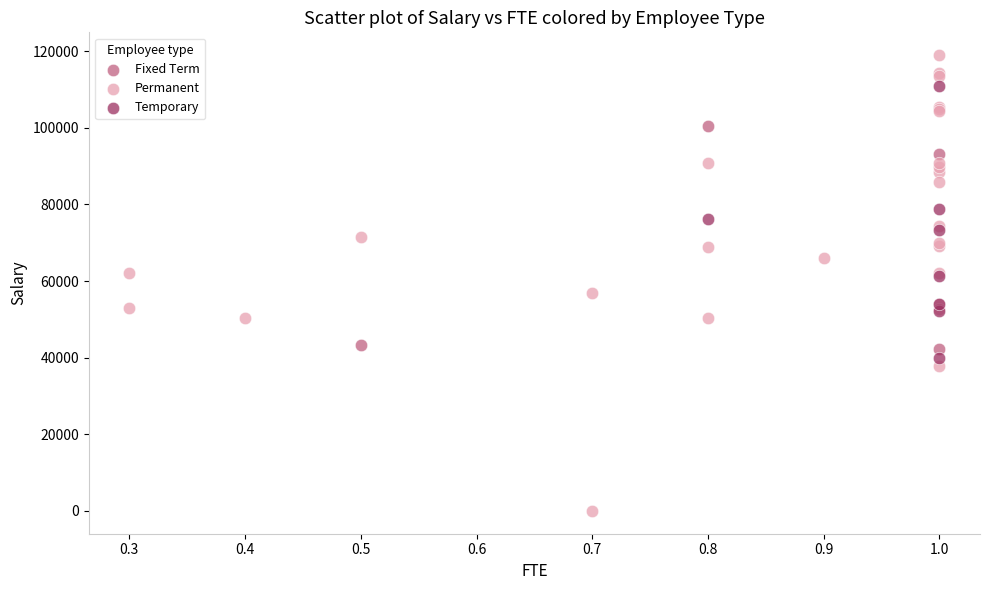

Which series contains the lowest Y value?

Permanent